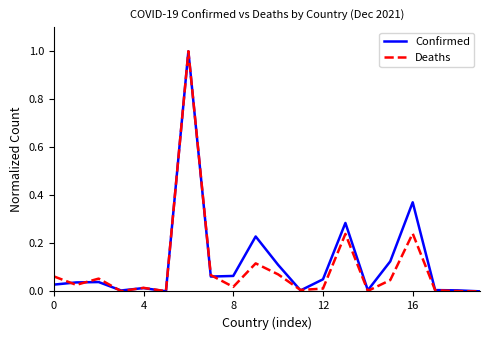

How many categories are shown in the chart?

20